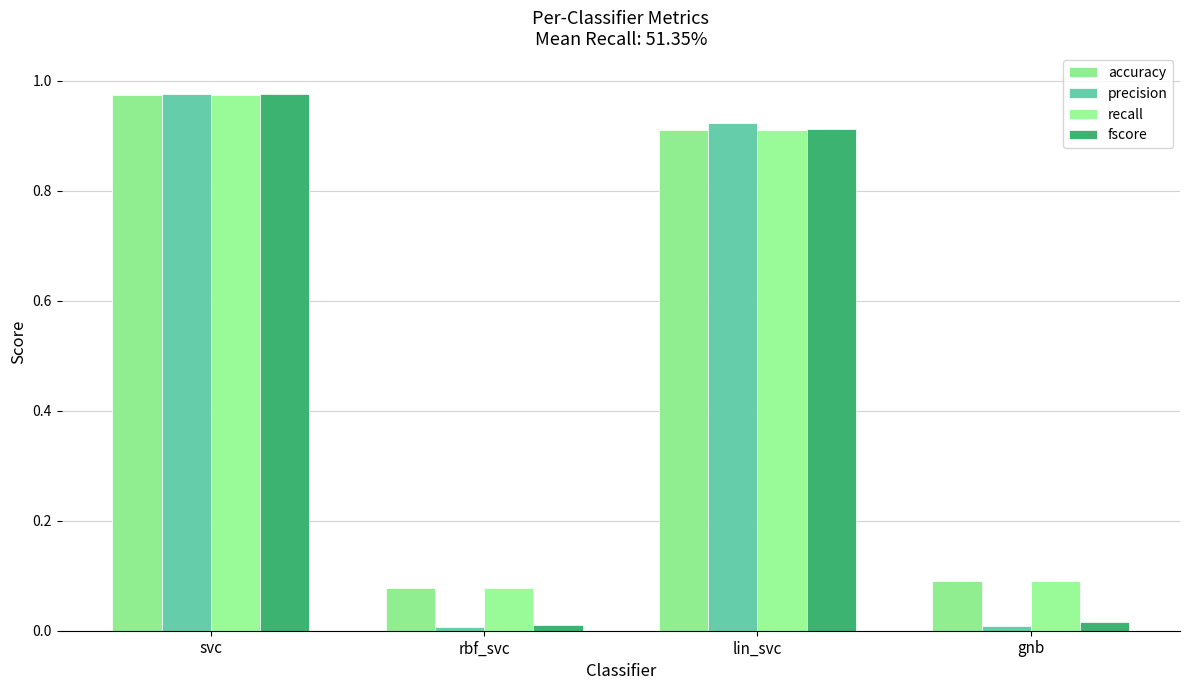

At which category is the sum across all series the highest?

svc